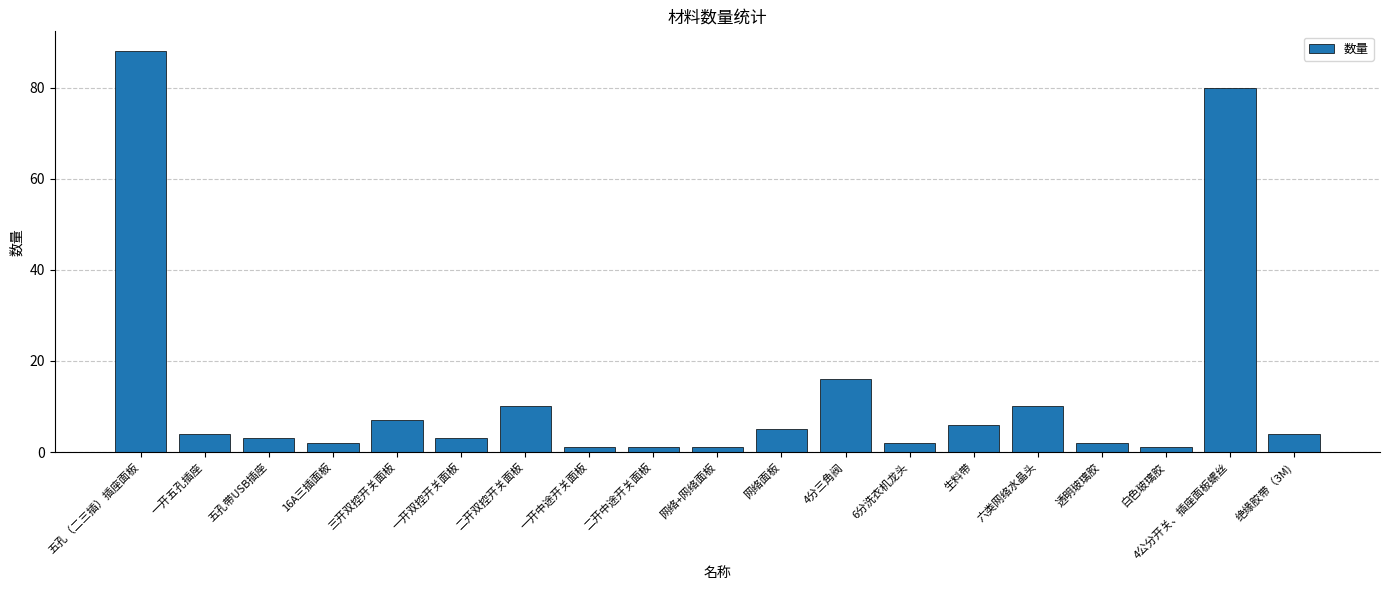

How many categories are shown in the chart?

19